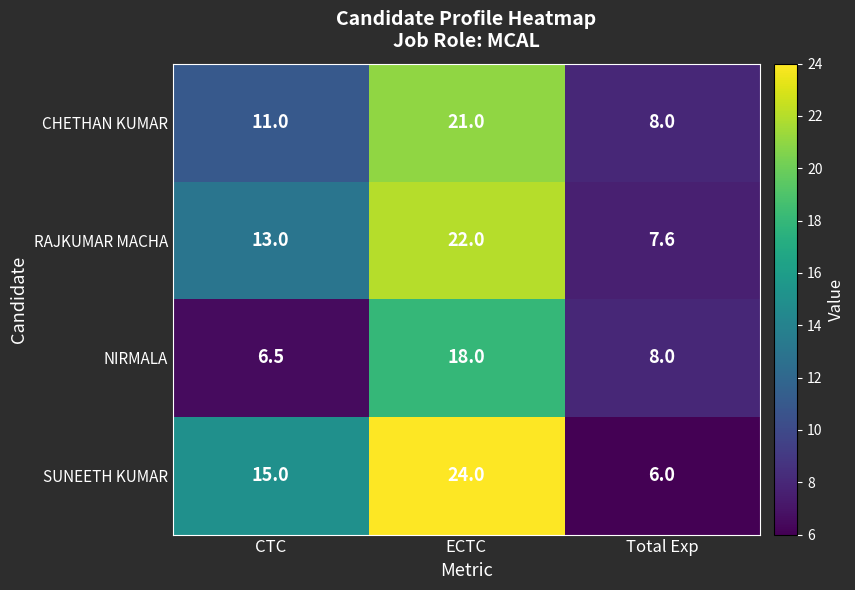

The value of SUNEETH KUMAR at ECTC is 24.0. True or false?

True